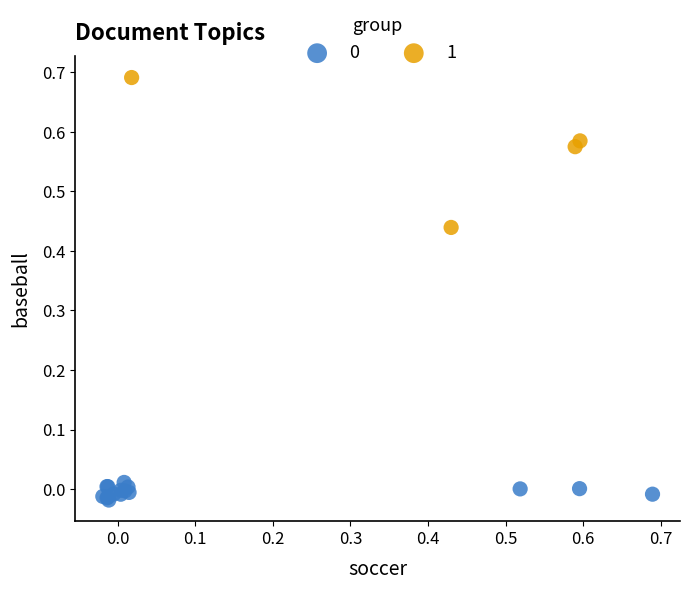

Which series has the widest spread of Y values?

1